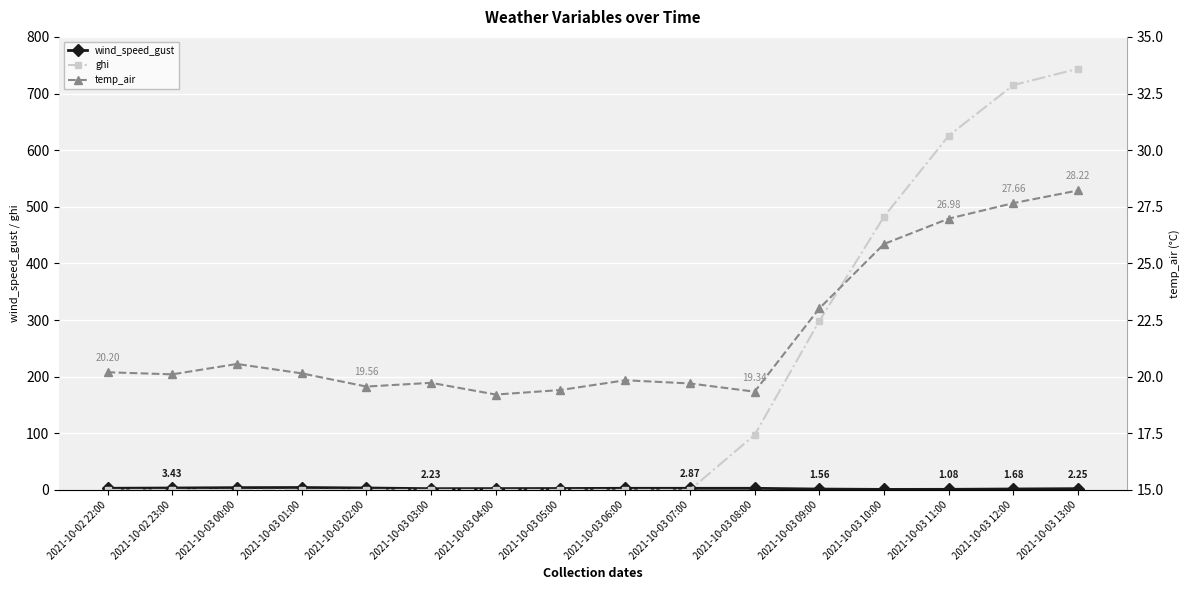

List the labels in order of temp_air value, smallest first.

2021-10-03 04:00, 2021-10-03 08:00, 2021-10-03 05:00, 2021-10-03 02:00, 2021-10-03 07:00, 2021-10-03 03:00, 2021-10-03 06:00, 2021-10-02 23:00, 2021-10-03 01:00, 2021-10-02 22:00, 2021-10-03 00:00, 2021-10-03 09:00, 2021-10-03 10:00, 2021-10-03 11:00, 2021-10-03 12:00, 2021-10-03 13:00